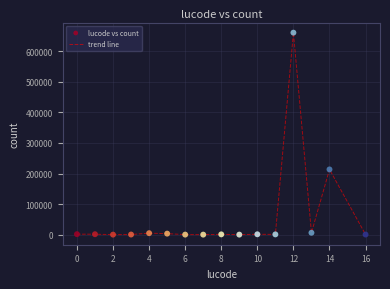

What is the maximum value shown in the chart?

661204